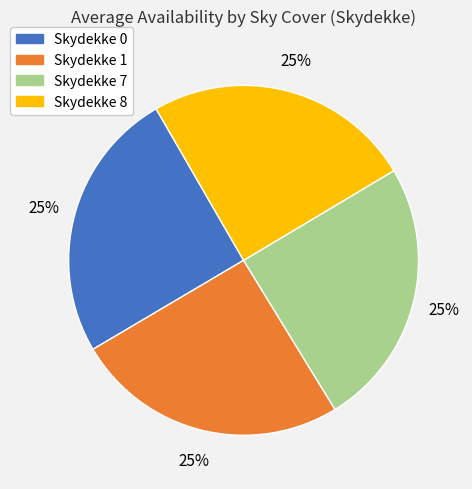

Does any single category account for the majority?

No